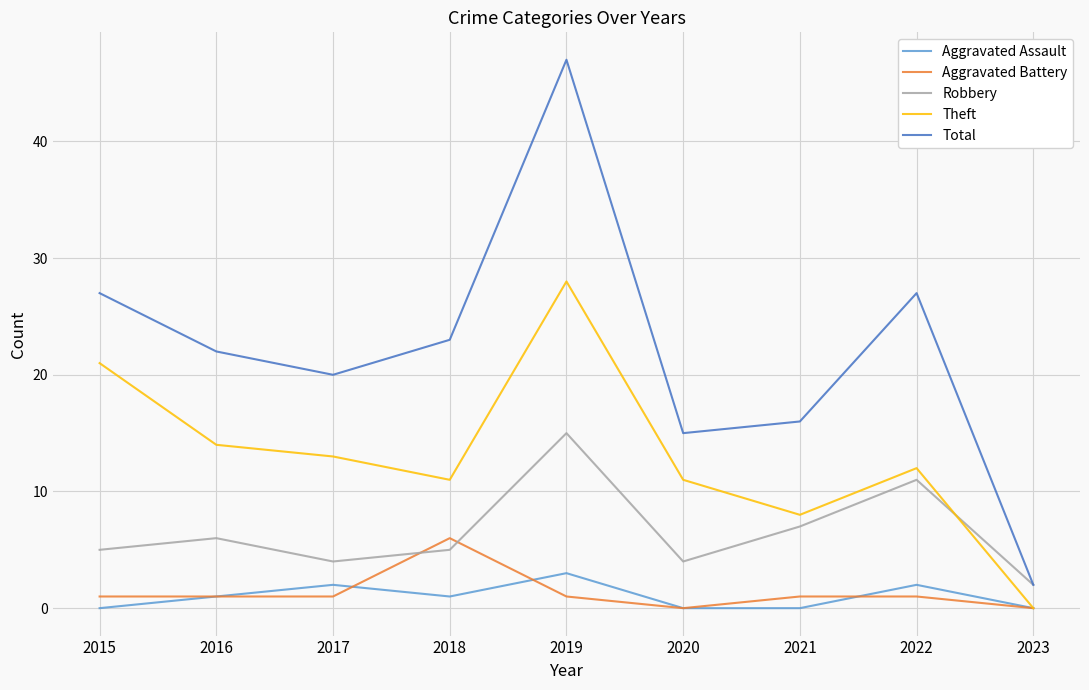

How many lines are shown in the chart?

5